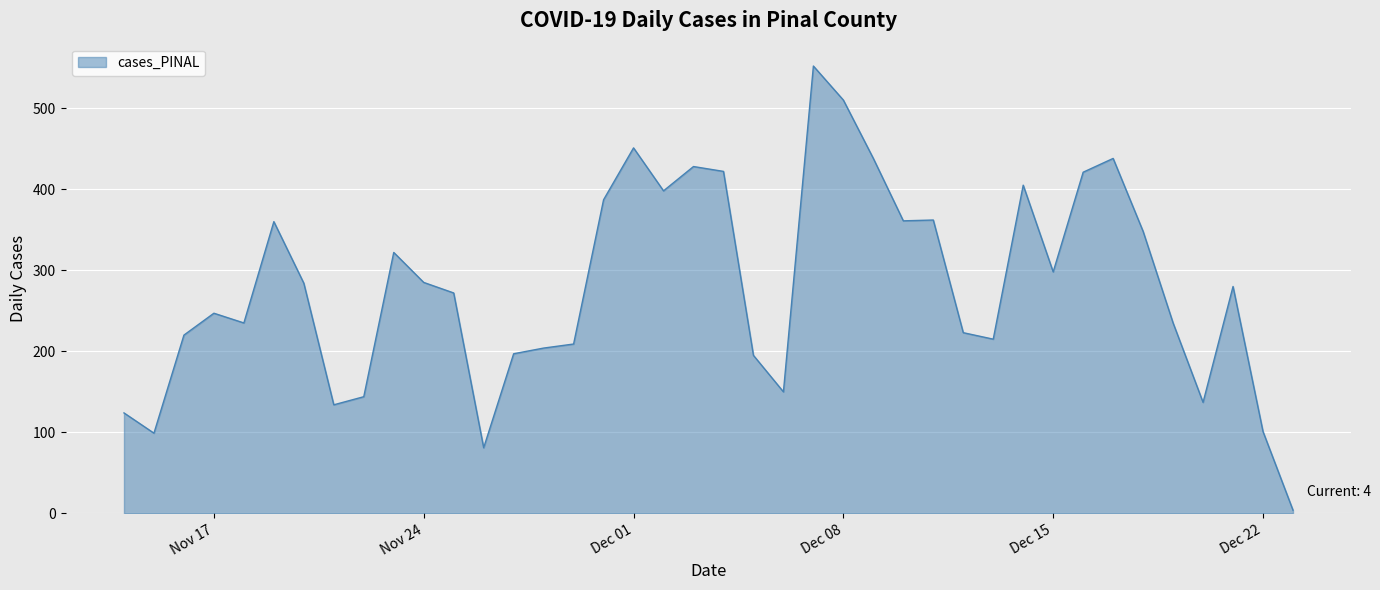

What is the minimum value shown in the chart?

4